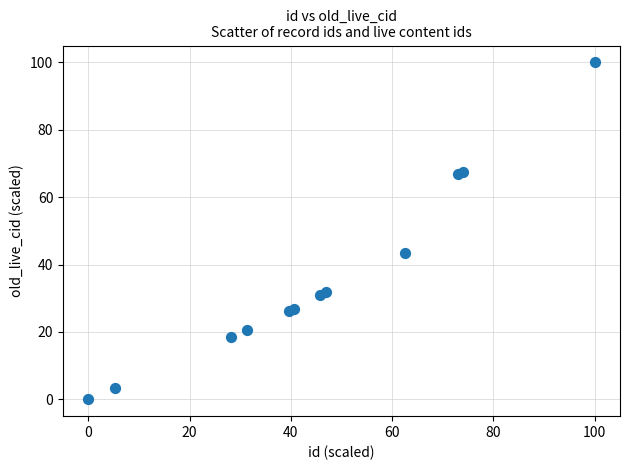

What Y value in the scatter plot is closest to 50?

43.4